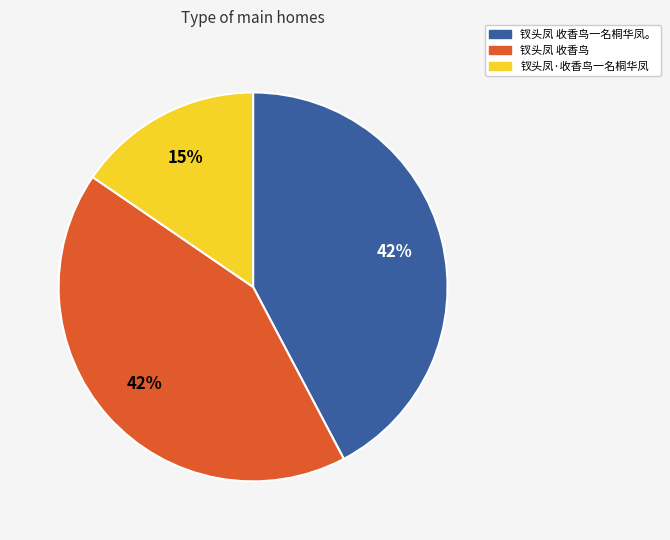

Which slice is the smallest?

钗头凤·收香鸟一名桐华凤